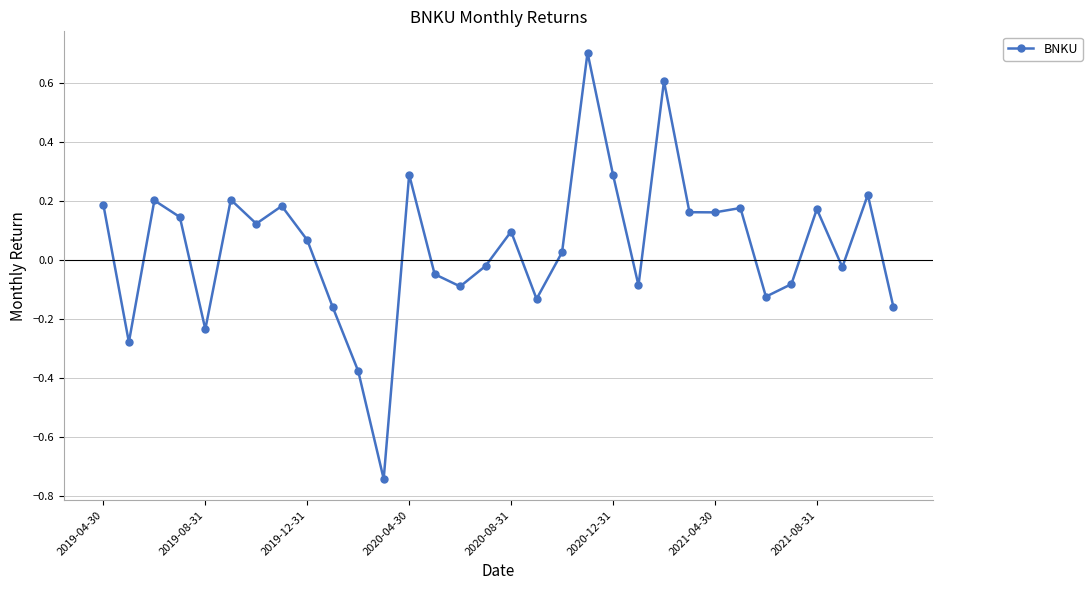

What is the maximum value shown in the chart?

0.7